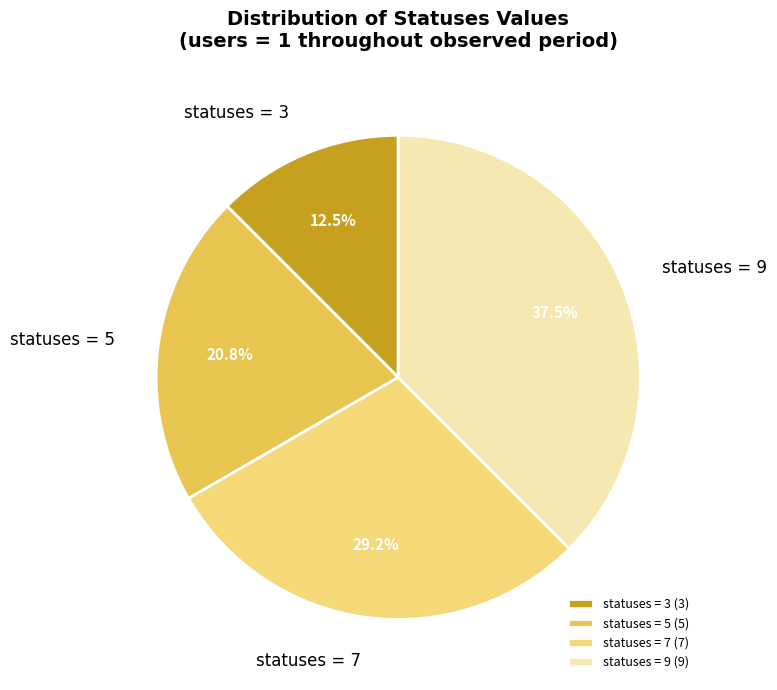

Which has a higher value, statuses = 3 or statuses = 9?

statuses = 9